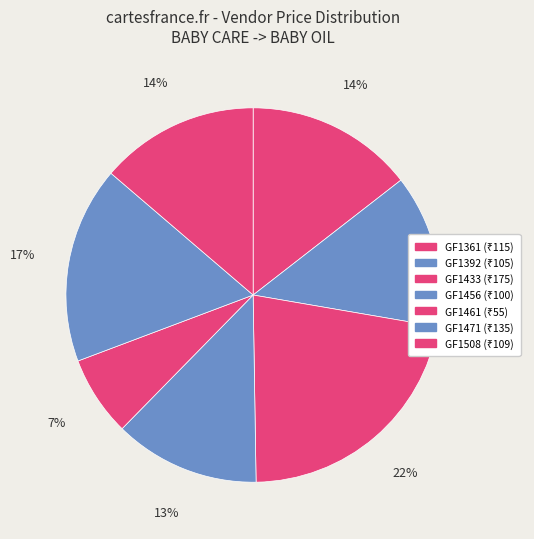

What is the smallest slice in the pie chart?

GF1461